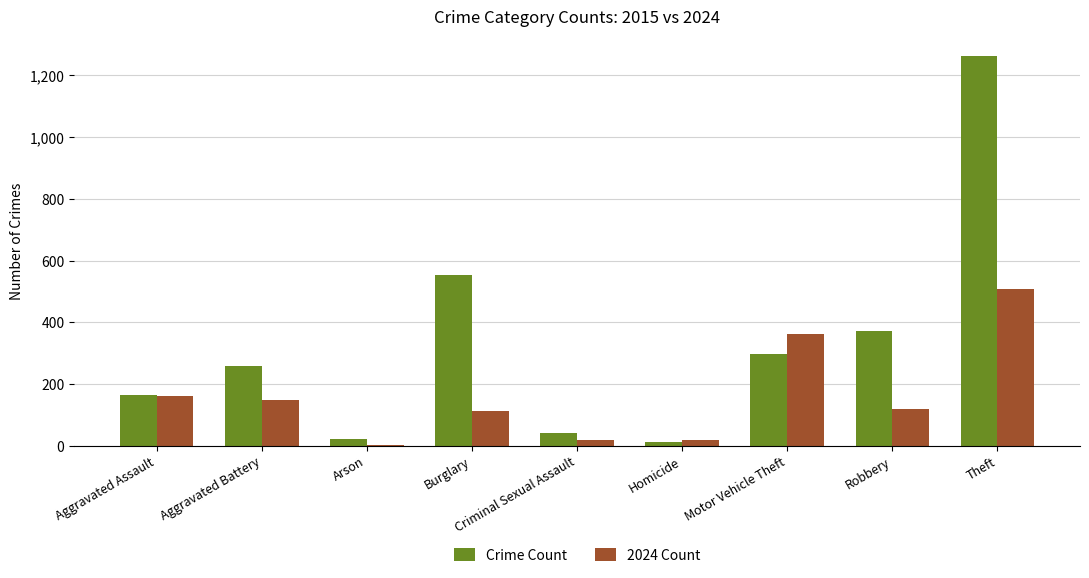

What is the highest value of the 2024 Count series?

509